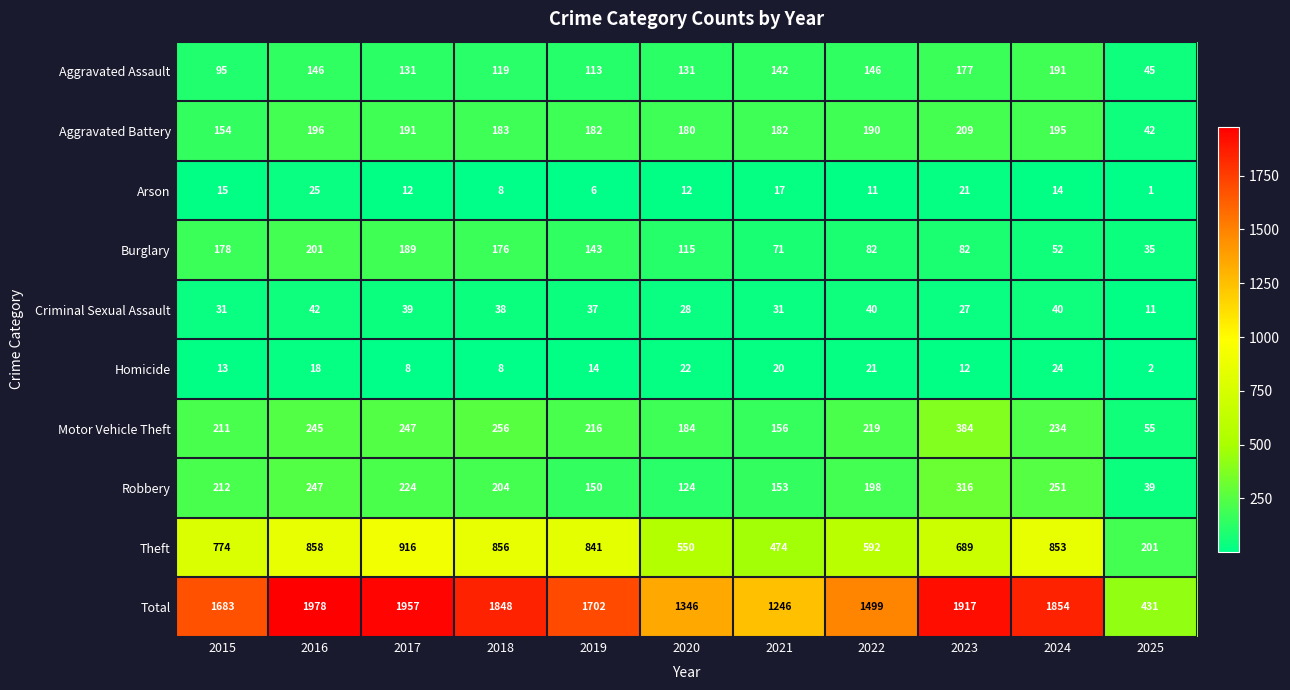

Which series has the largest total across all categories?

Total